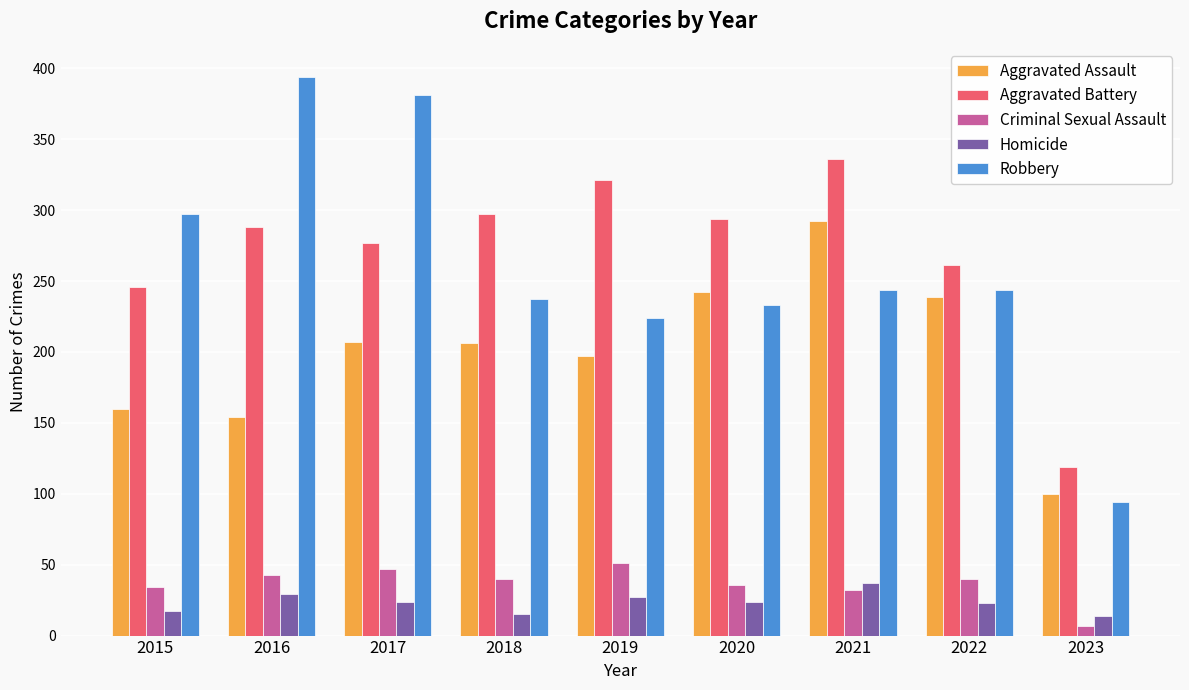

At which category does the chart reach its peak across all series?

2016